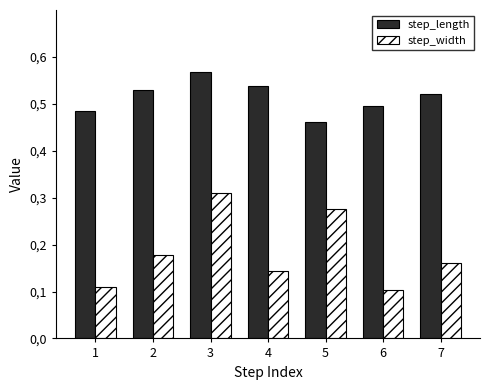

List the labels in order of step_length value, smallest first.

5, 1, 6, 7, 2, 4, 3